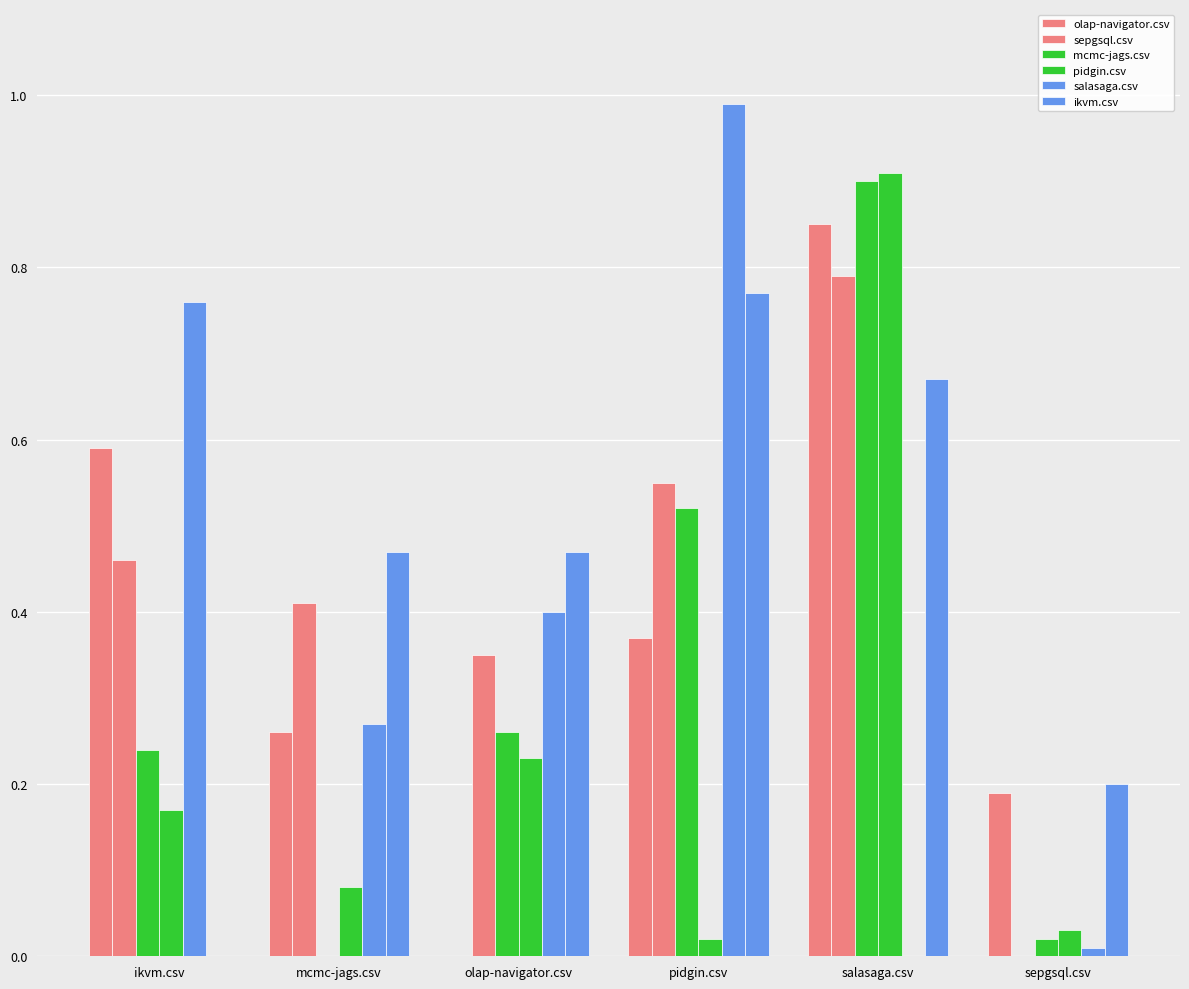

How many distinct data groups are displayed?

6